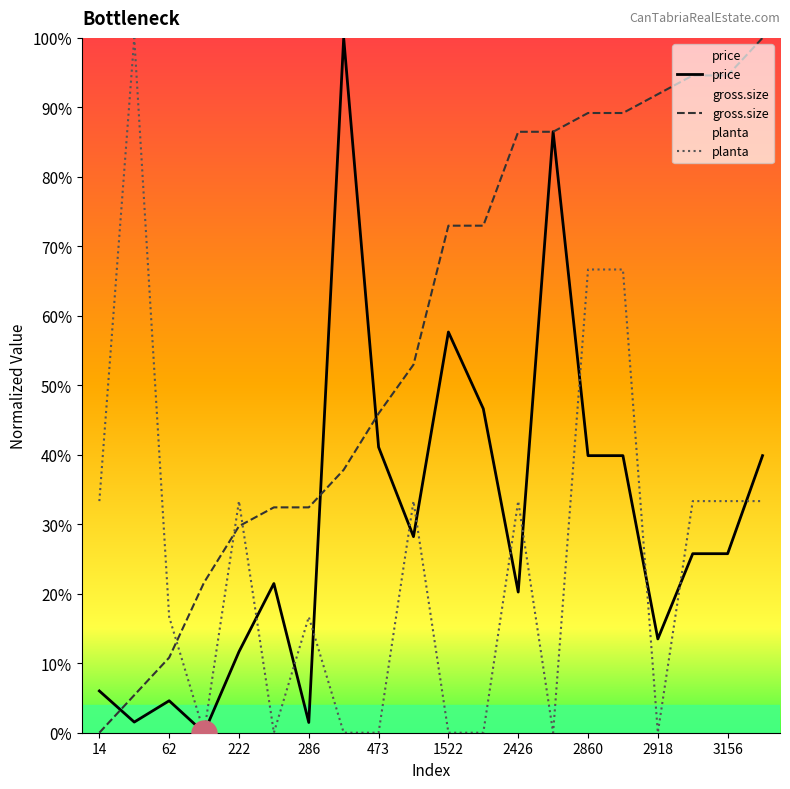

Does the chart display data point markers on the line(s)?

No